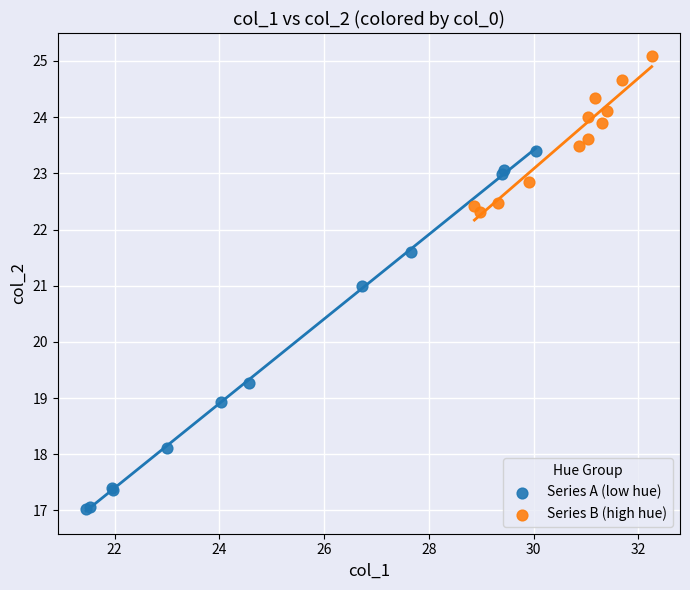

Which series reaches the minimum Y coordinate?

Series A (low hue)